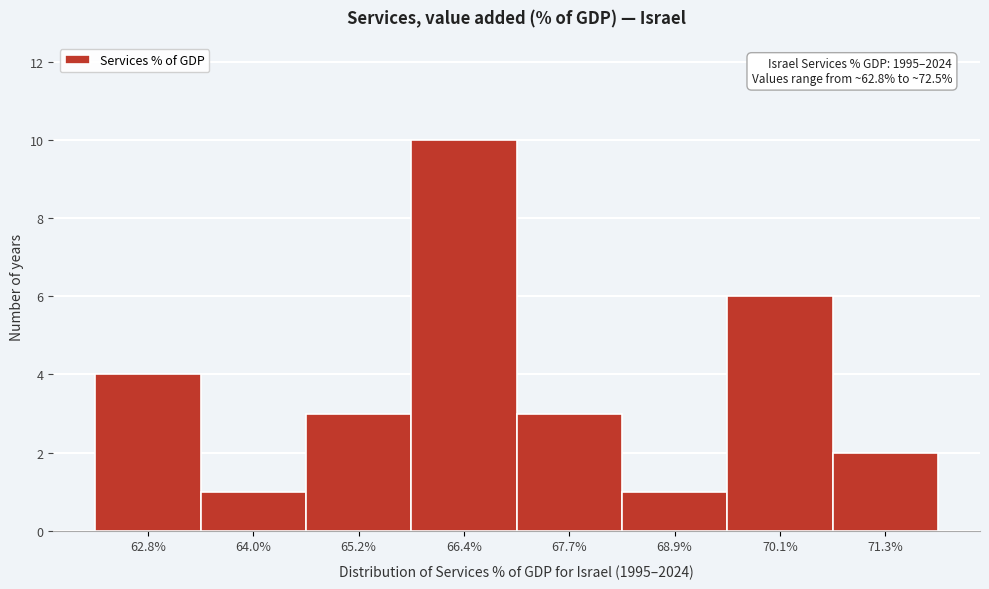

Reading left to right, transcribe all the data shown in this chart.

62.8%=4	64.0%=1	65.2%=3	66.4%=10	67.7%=3	68.9%=1	70.1%=6	71.3%=2